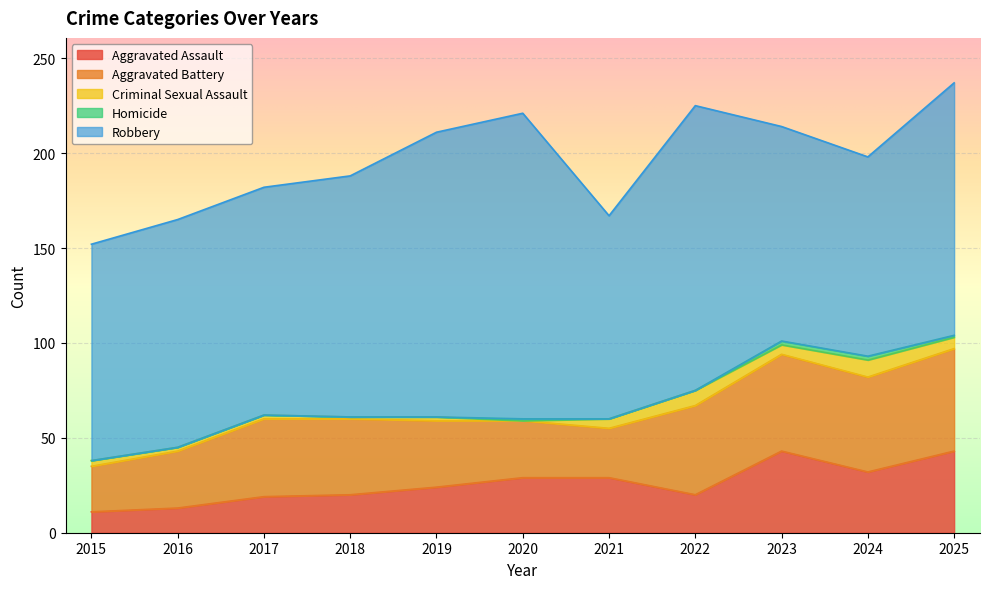

Reading left to right, extract all data points from this chart.

Aggravated Assault: 11	13	19	20	24	29	29	20	43	32	43
Aggravated Battery: 24	30	41	40	35	30	26	47	51	50	54
Criminal Sexual Assault: 3	2	2	1	2	0	5	8	5	9	6
Homicide: 0	0	0	0	0	1	0	0	2	2	1
Robbery: 114	120	120	127	150	161	107	150	113	105	133
Total: 152	165	182	188	211	221	167	225	214	198	237